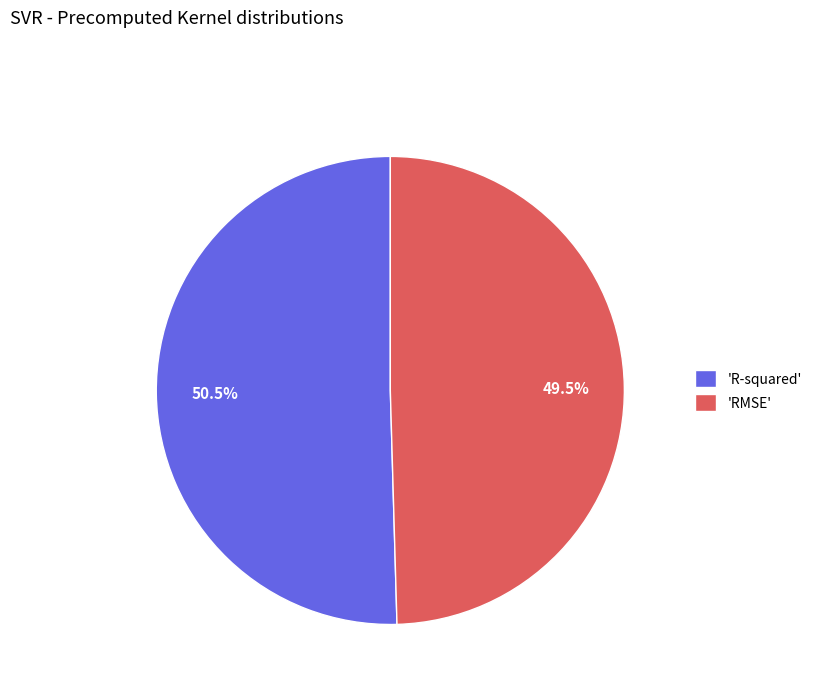

What is the majority slice?

'R-squared'